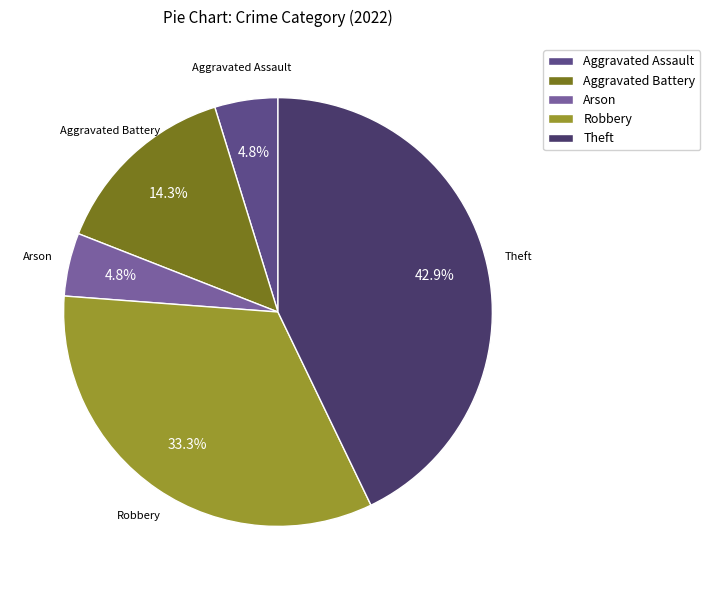

How many slices are in this pie chart?

5